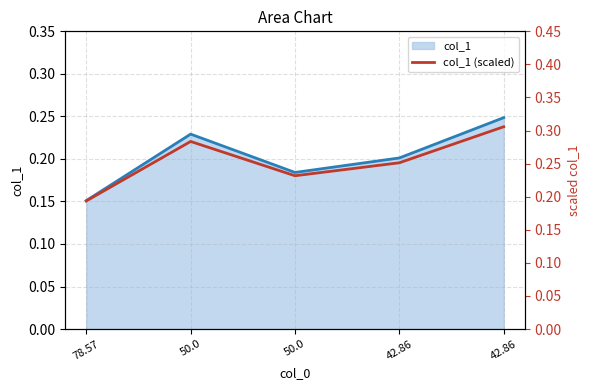

The value at 42.86 is 0.3. True or false?

True